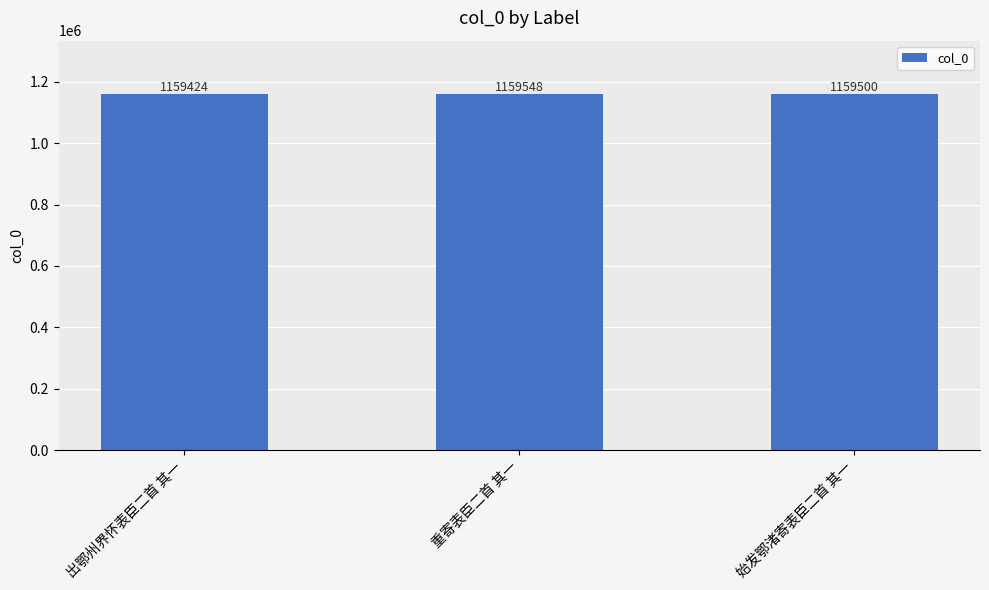

Reading left to right, transcribe all the data shown in this chart.

1159424	1159548	1159500